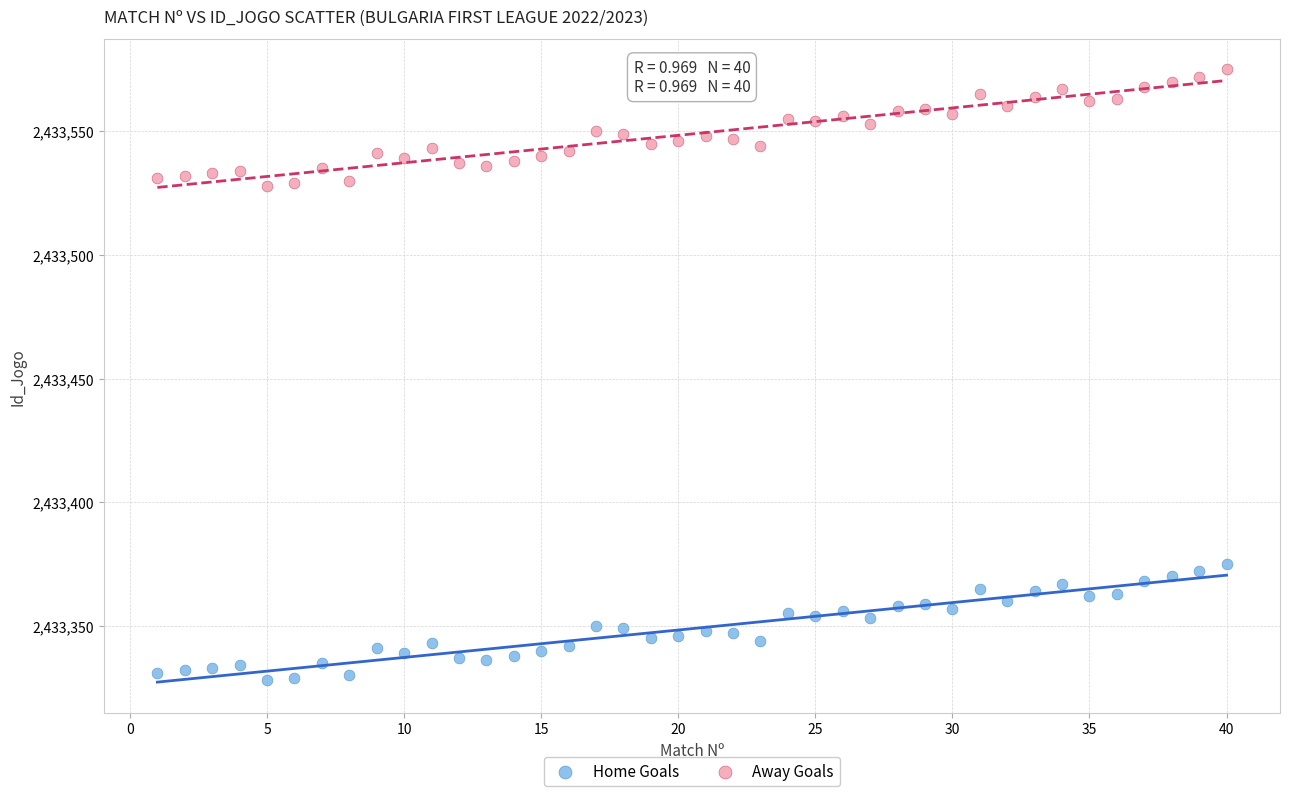

Which series reaches the maximum Y coordinate?

Away Goals